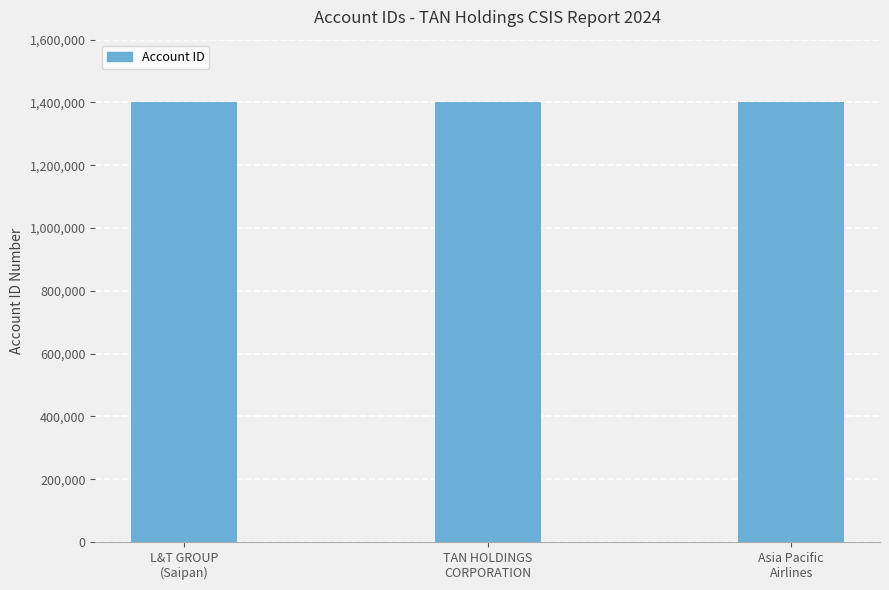

The value at Asia Pacific
Airlines is 881891. True or false?

False